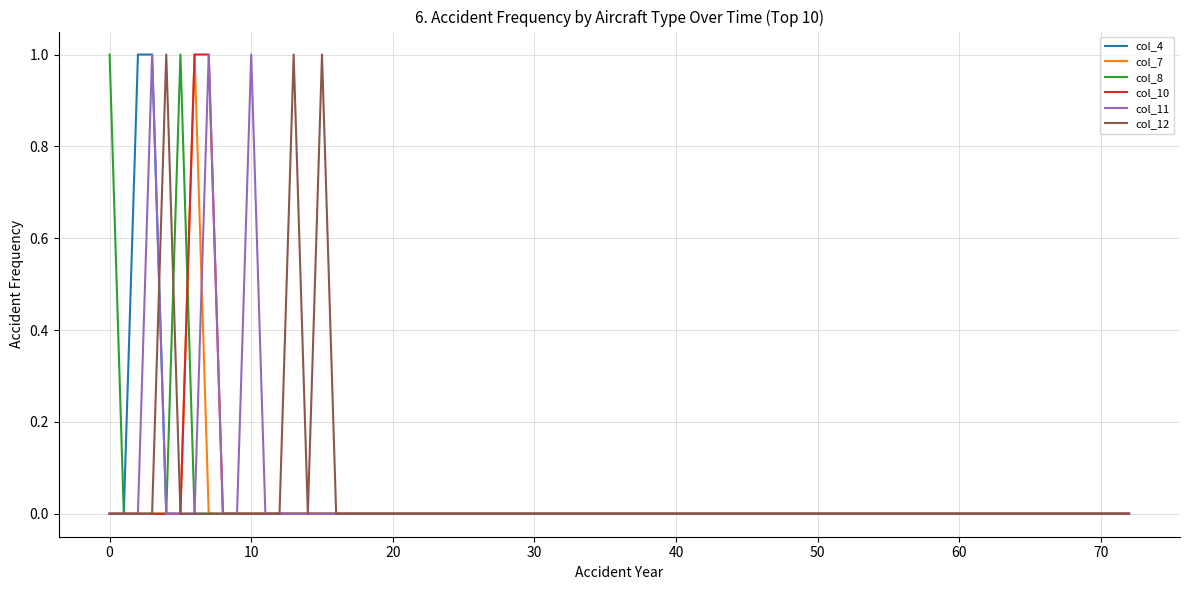

How many distinct data groups are displayed?

6